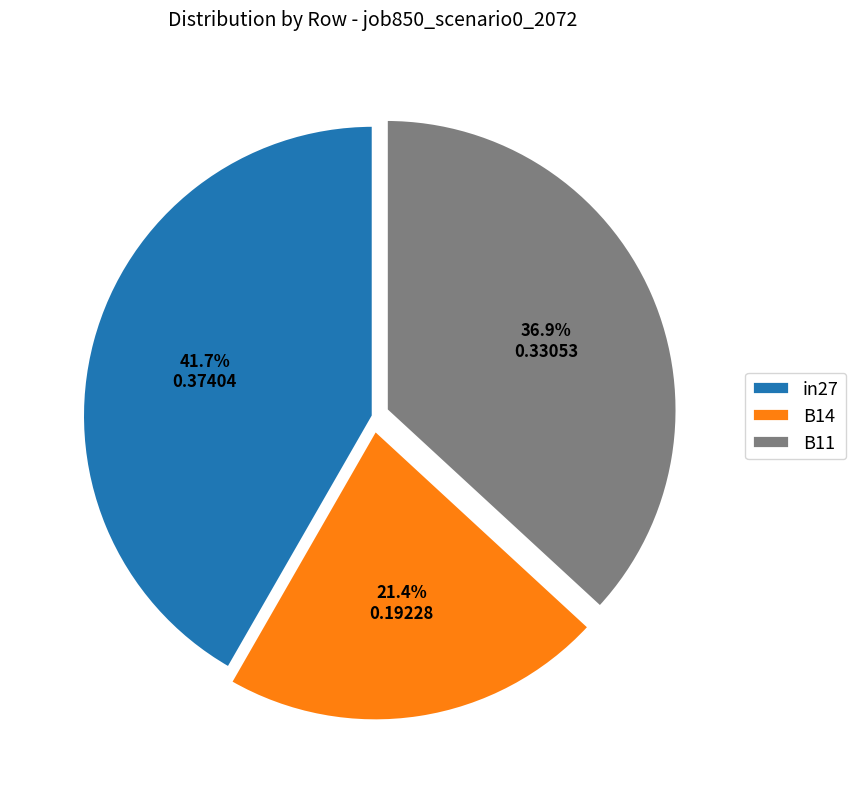

Does in27 account for over 50% of the chart?

No